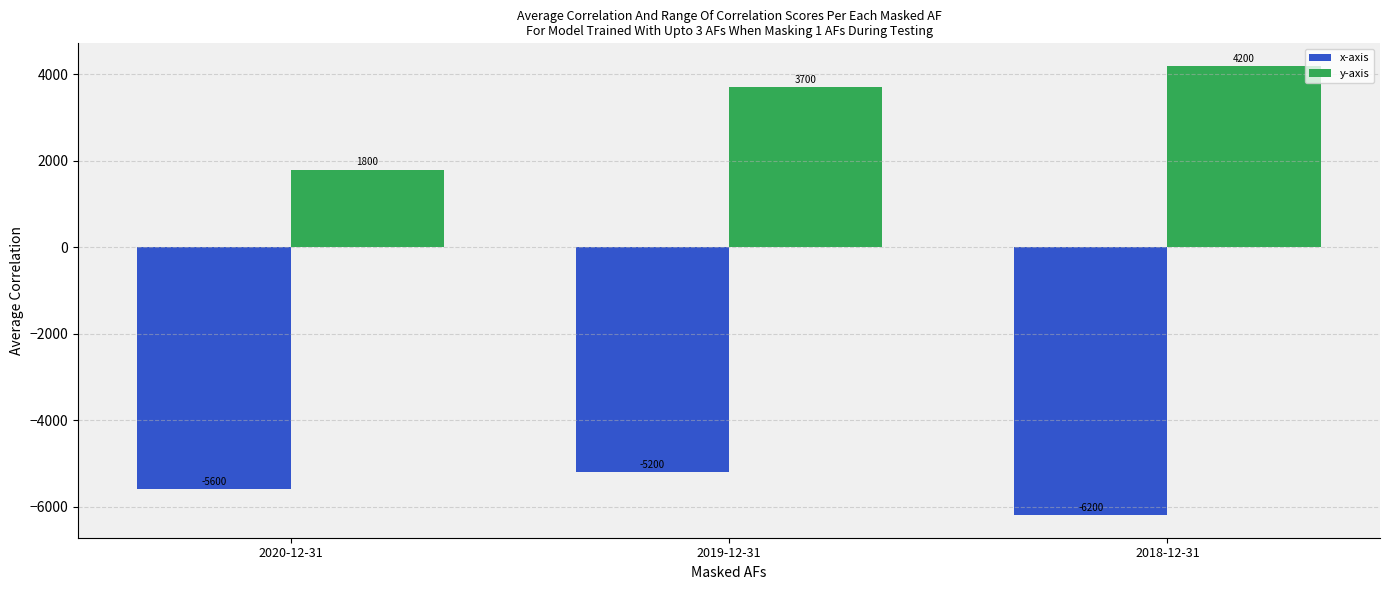

Is it true that x-axis equals -3182 at 2019-12-31?

False